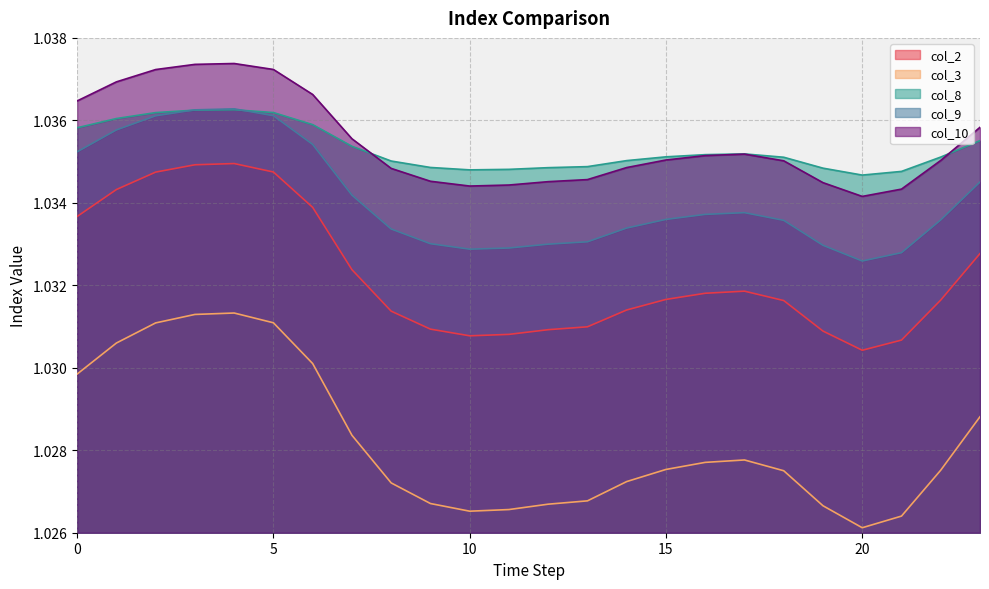

What is the maximum value for col_3?

1.0